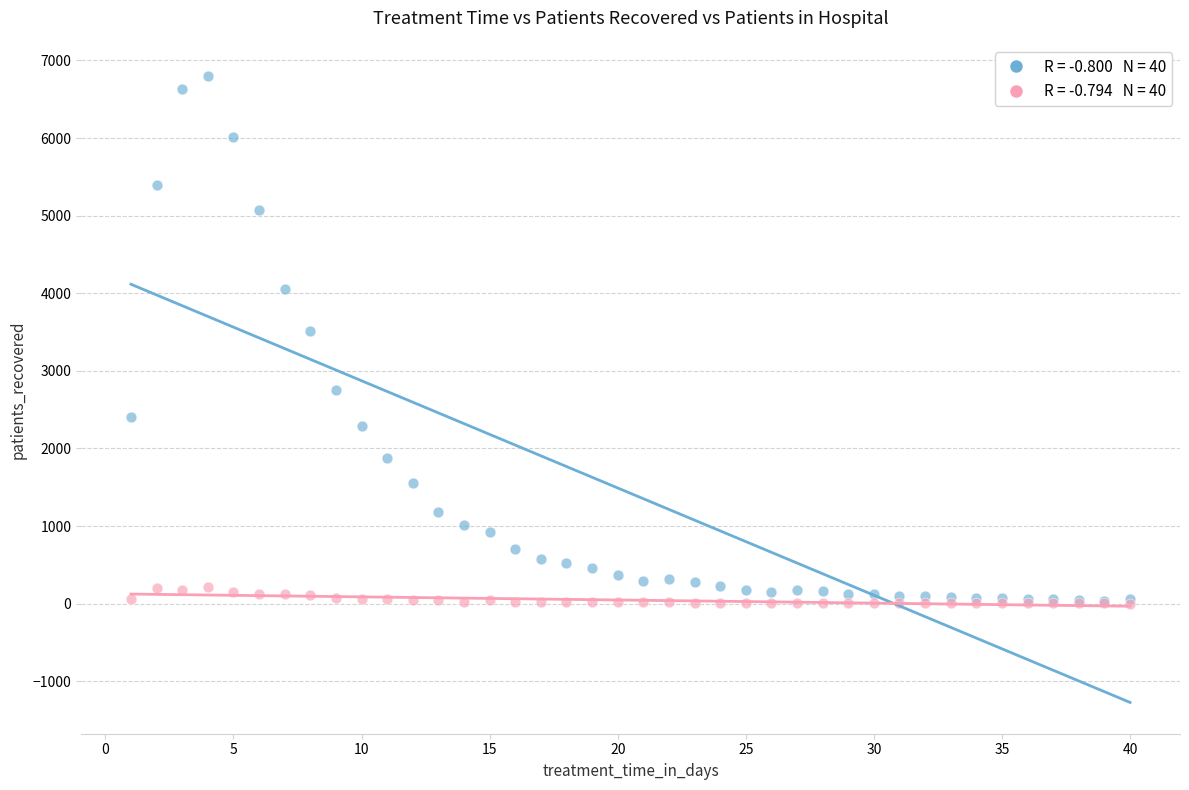

Across all series, what Y value is closest to 3399?

3515